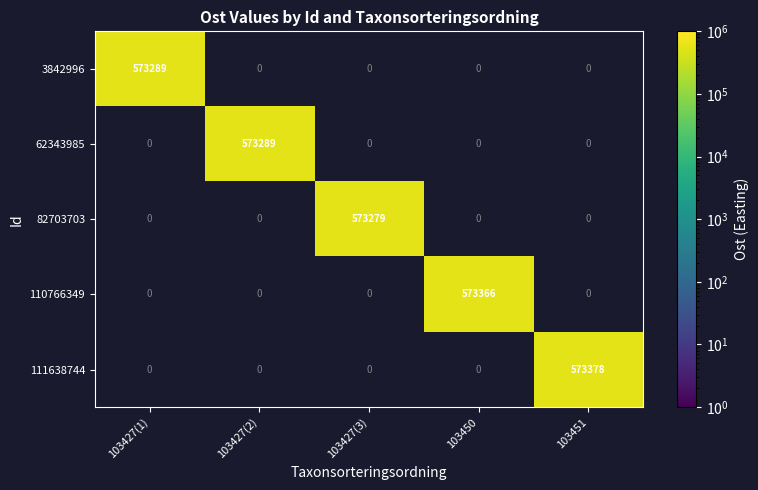

The value of 62343985 at 103427(2) is 573289. True or false?

True